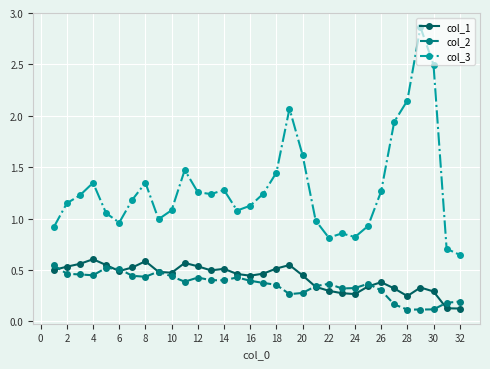

How many lines are shown in the chart?

3